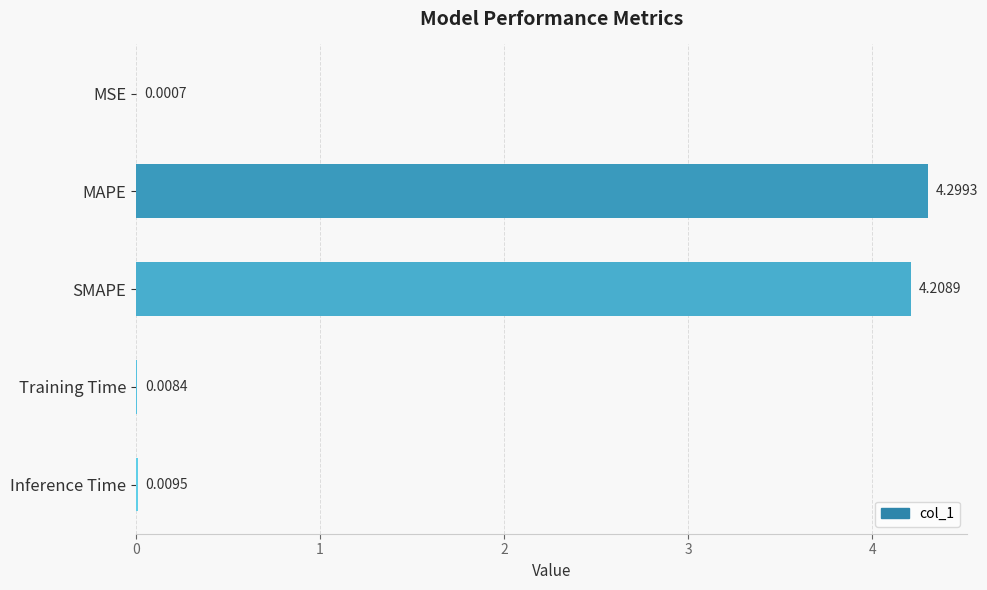

What is the sum of all values?

8.5